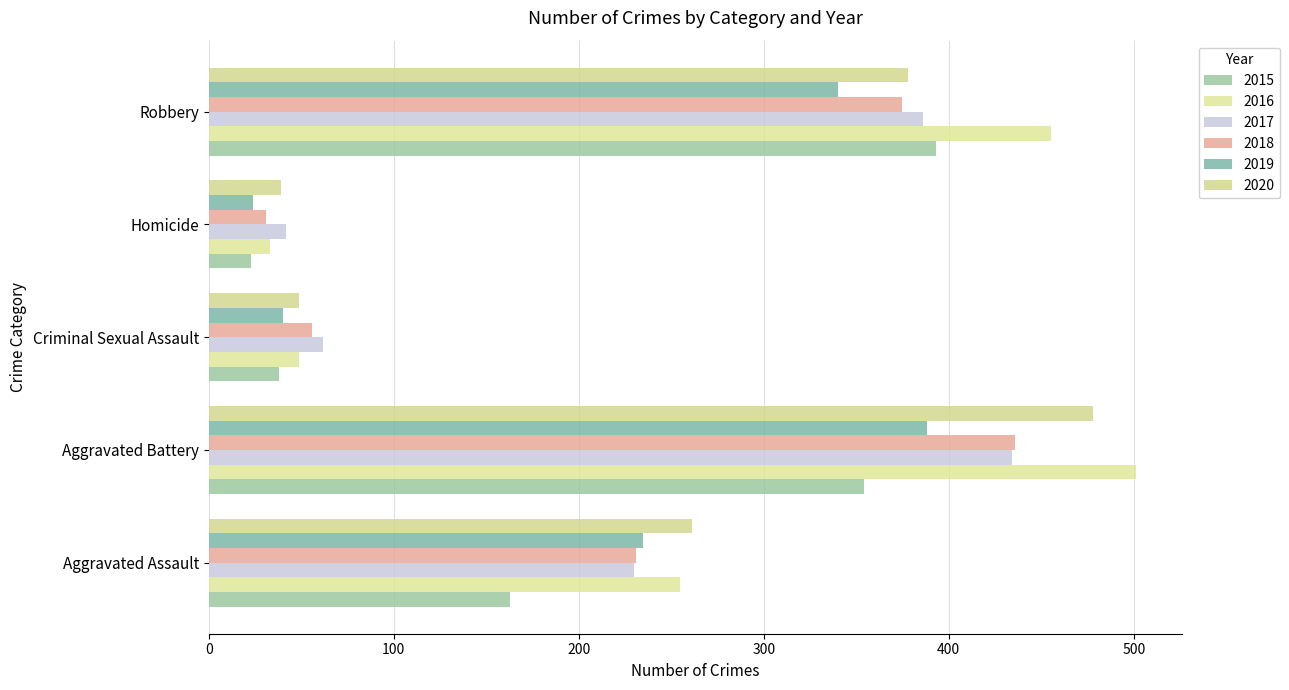

What is the difference between the second highest and second lowest values in the 2016 series?

406